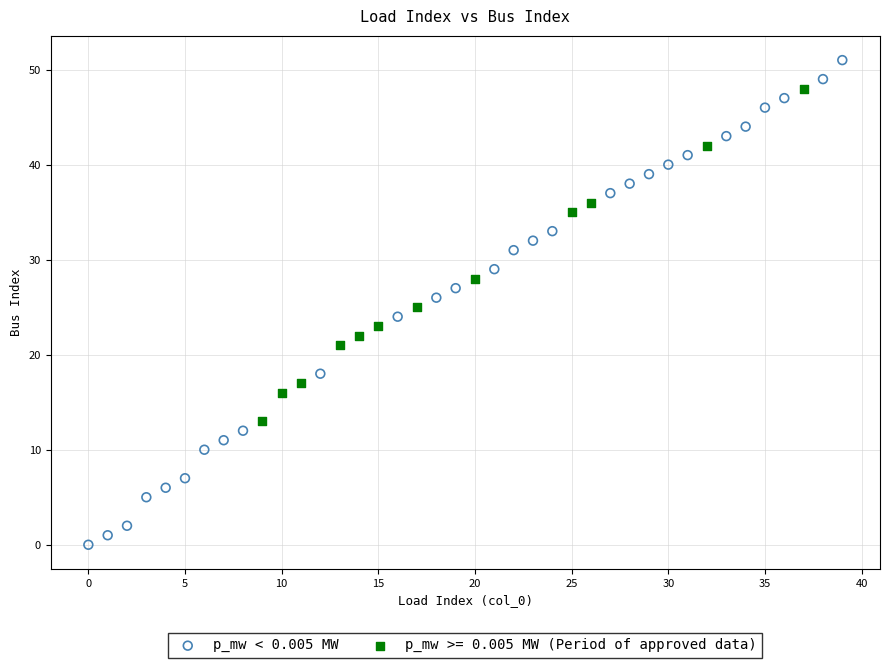

Which series contains the highest Y value?

p_mw < 0.005 MW